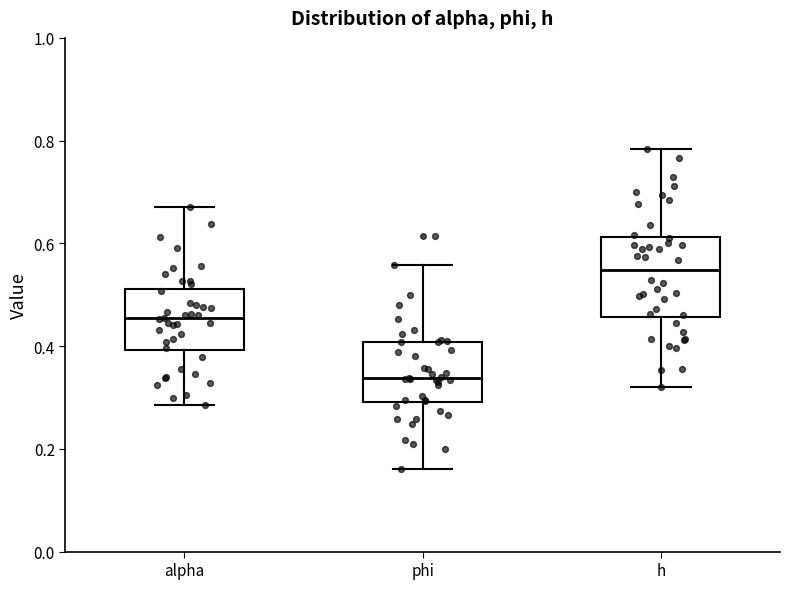

Reading left to right, read every box against the y-axis: the position of its median line, the range the box covers, and the ends of its whiskers. The values are not printed on the chart, so give them approximately, as read against the axis.

alpha: median 0.46, box 0.40 to 0.52, whiskers 0.28 to 0.68
phi: median 0.34, box 0.30 to 0.40, whiskers 0.16 to 0.56
h: median 0.54, box 0.46 to 0.62, whiskers 0.32 to 0.78